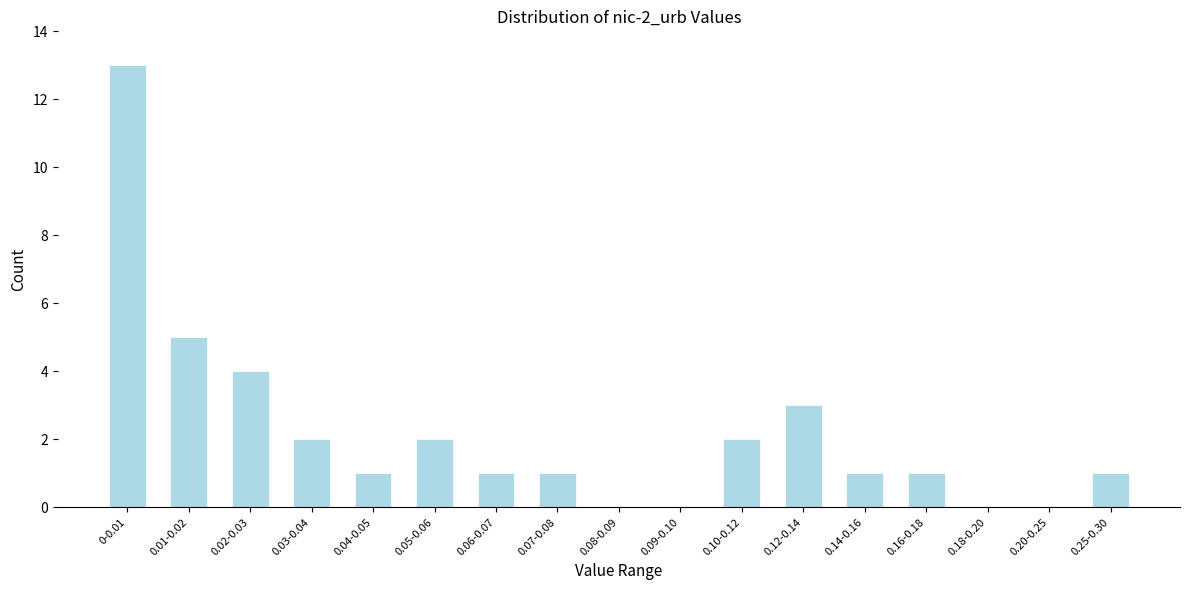

Reading right to left, list all the values displayed in this chart.

0.25-0.30=1	0.20-0.25=0	0.18-0.20=0	0.16-0.18=1	0.14-0.16=1	0.12-0.14=3	0.10-0.12=2	0.09-0.10=0	0.08-0.09=0	0.07-0.08=1	0.06-0.07=1	0.05-0.06=2	0.04-0.05=1	0.03-0.04=2	0.02-0.03=4	0.01-0.02=5	0-0.01=13